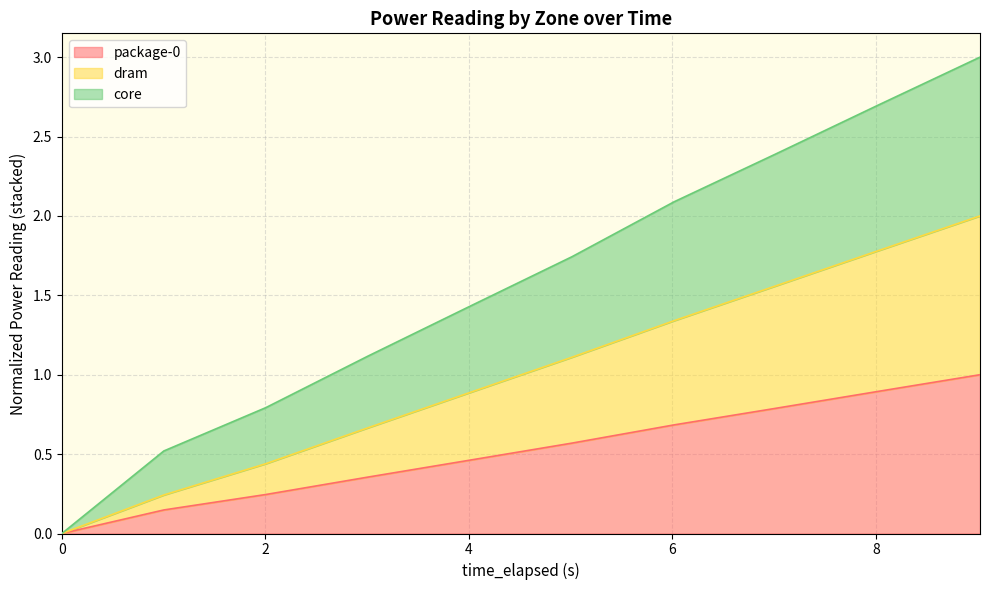

Reading right to left, list all the values displayed in this chart.

package-0: 1.0	0.9	0.8	0.7	0.6	0.5	0.4	0.2	0.1	0.0
dram: 2.0	1.8	1.6	1.3	1.1	0.9	0.7	0.4	0.2	0.0
core: 3.0	2.7	2.4	2.1	1.7	1.4	1.1	0.8	0.5	0.0